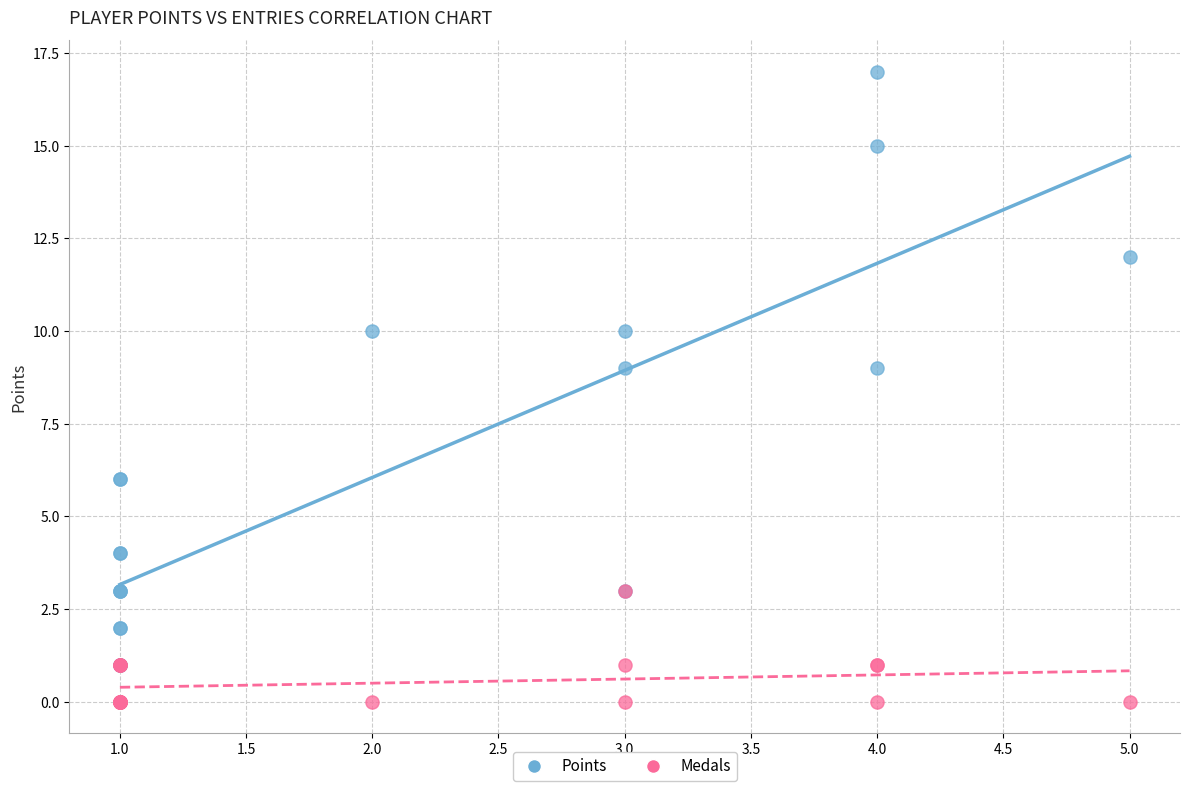

What are all the series names shown in the legend?

Points, Medals